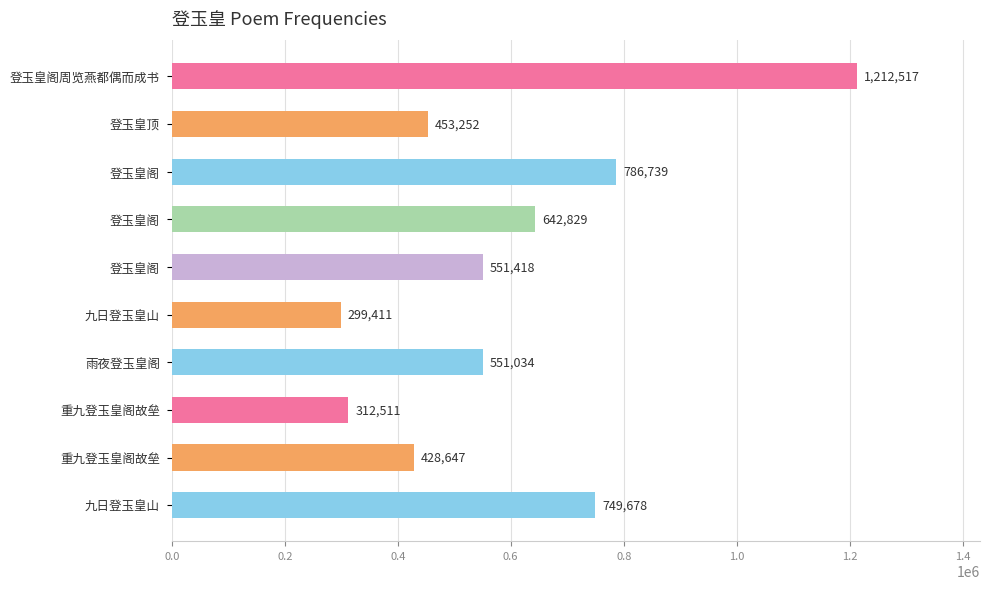

How many bars are there in total?

10